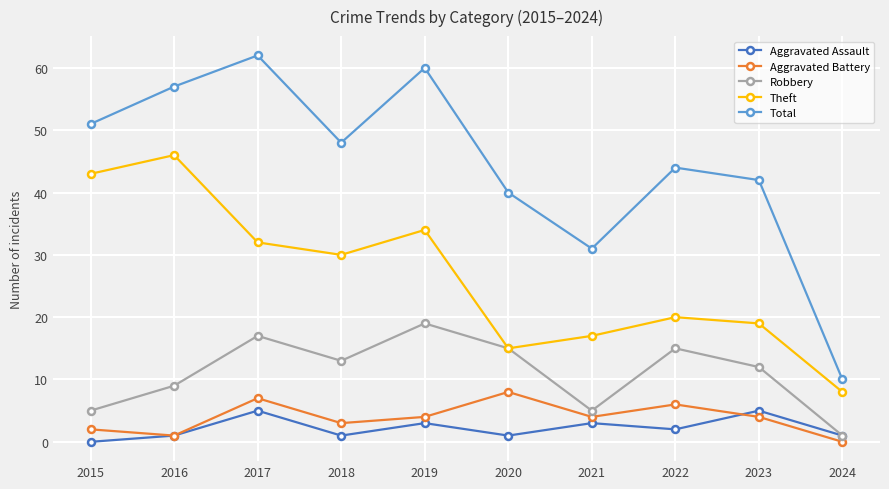

At which label does Robbery first exceed 13?

2017